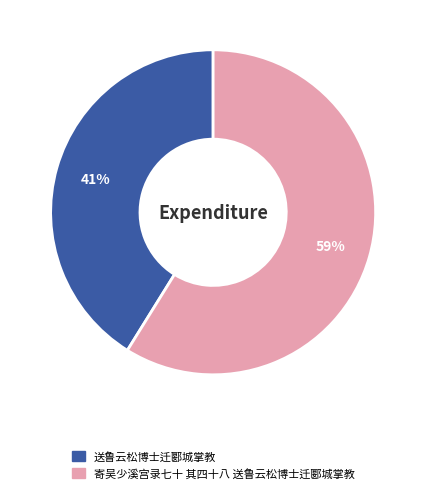

What is the largest slice in the pie chart?

寄吴少溪宫录七十 其四十八 送鲁云松博士迁郾城掌教